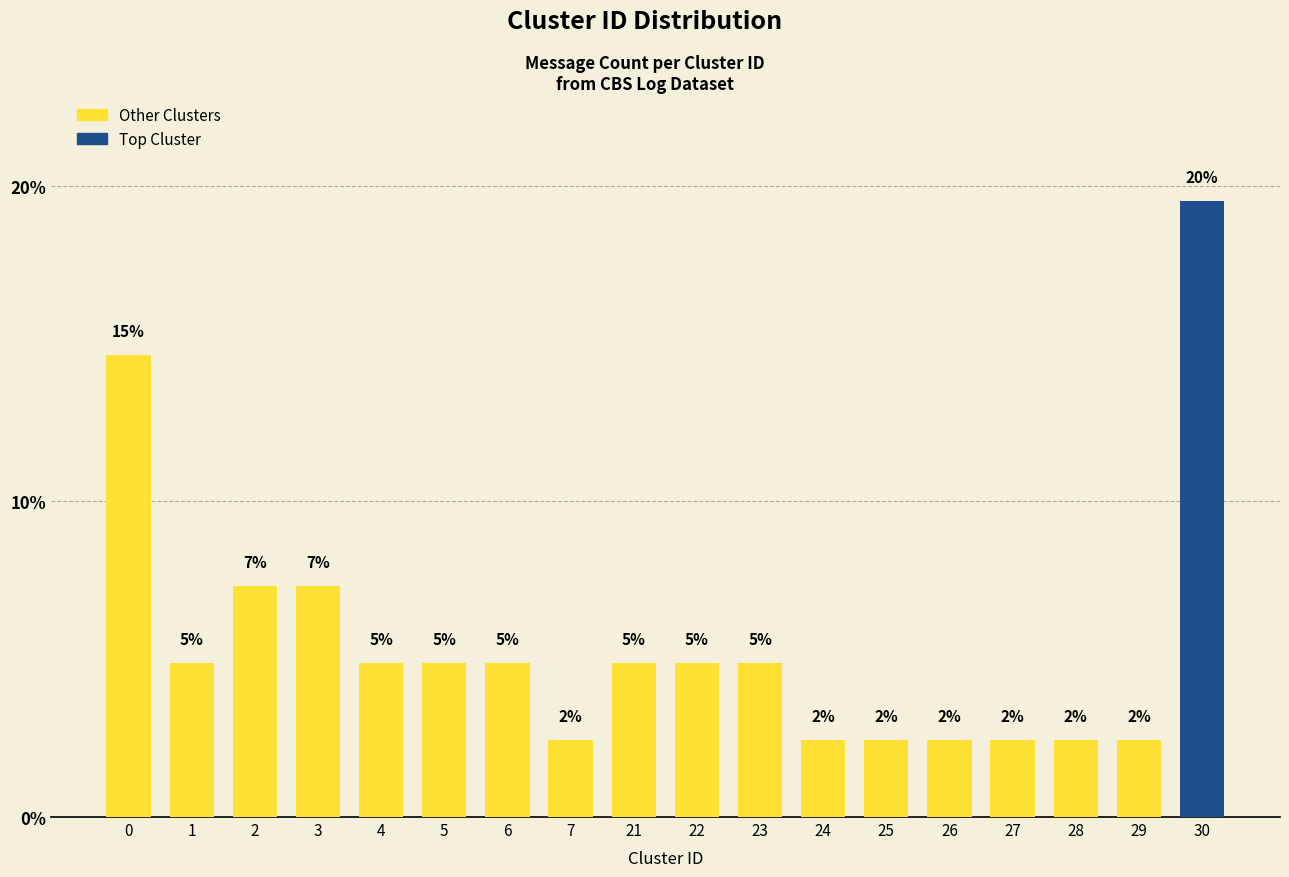

The chart shows a value of 3.2 at 1. True or false?

False